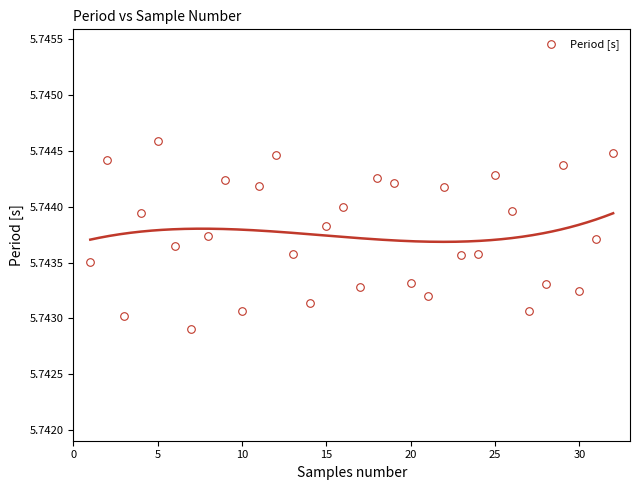

What is the range of X values (max minus min)?

31.0